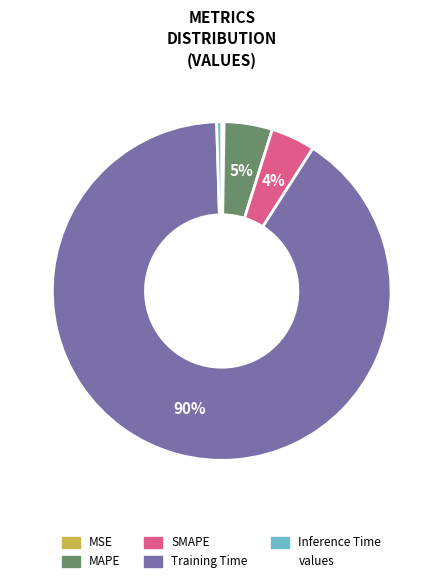

Does any single category account for the majority?

Yes